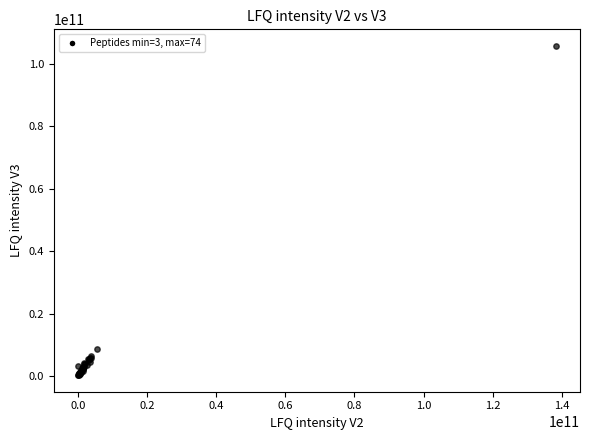

What Y value in the scatter plot is closest to 53082585000?

8856100000